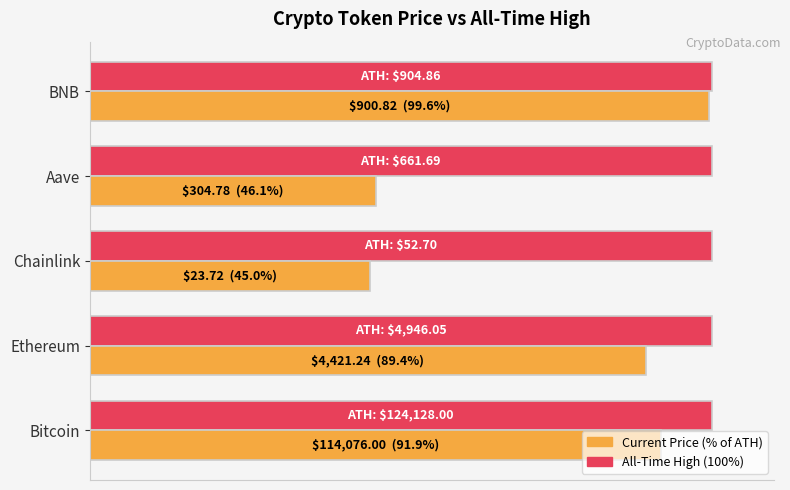

At which category is the sum across all series the highest?

BNB